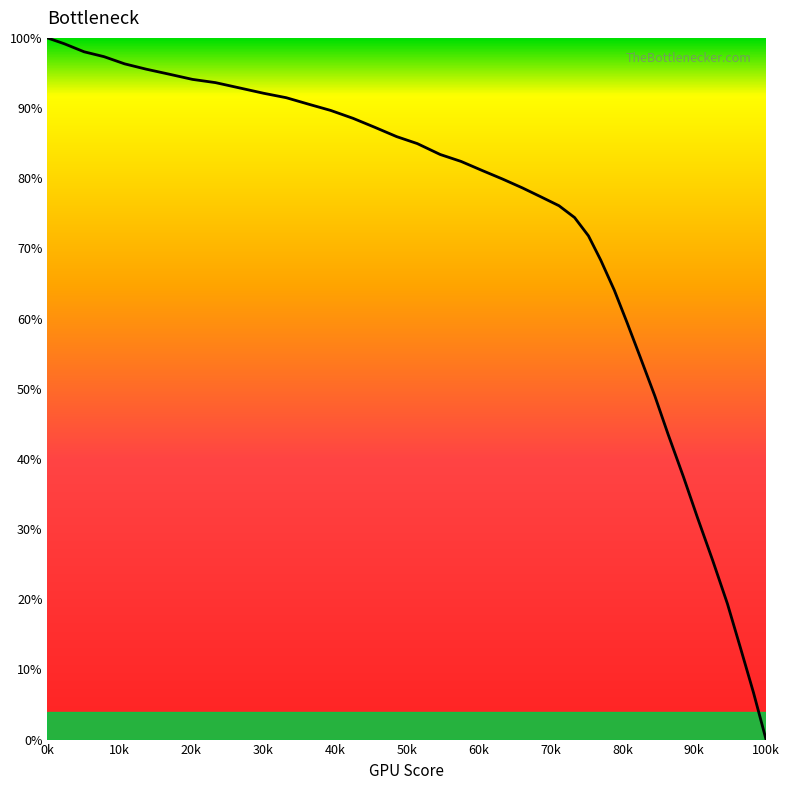

What is the difference between the maximum and minimum values?

100.0